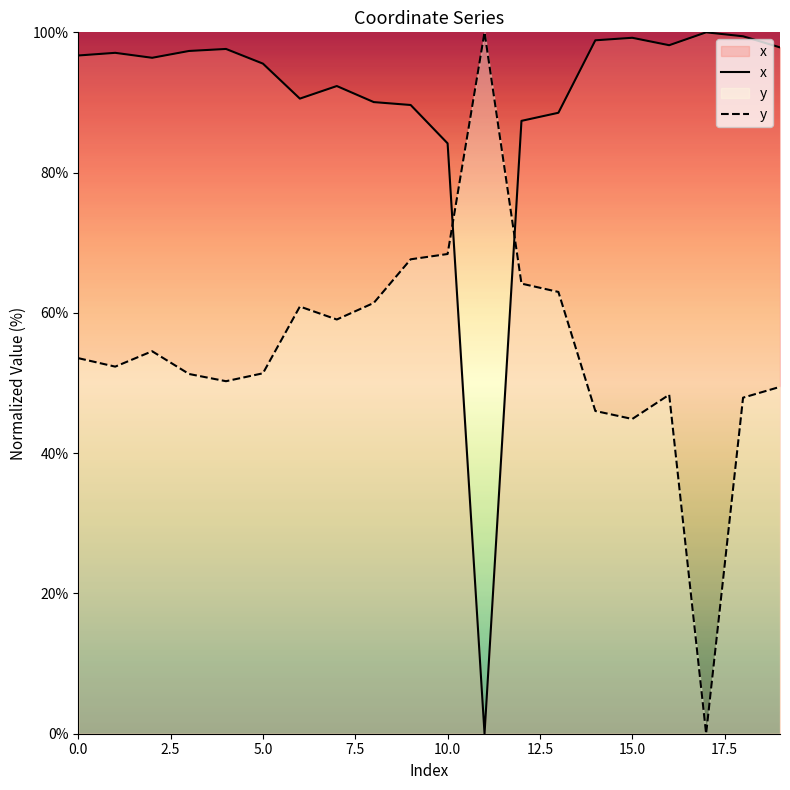

What value does the x series have at 10.0?

84.2